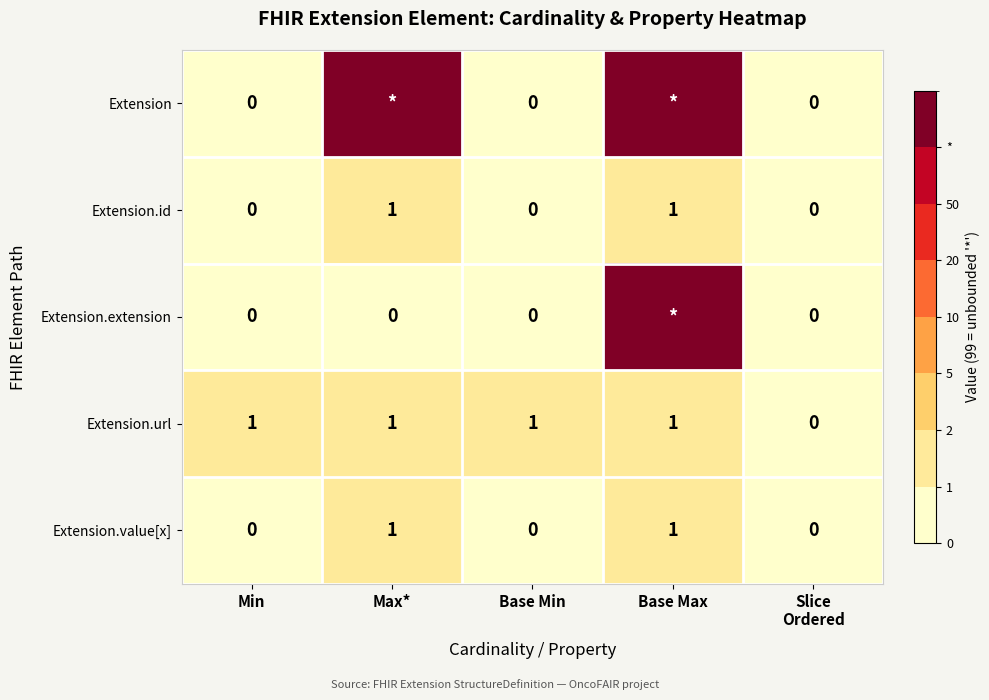

Is the value of Extension.id at Min greater than the value of Extension.url at Base Min?

No